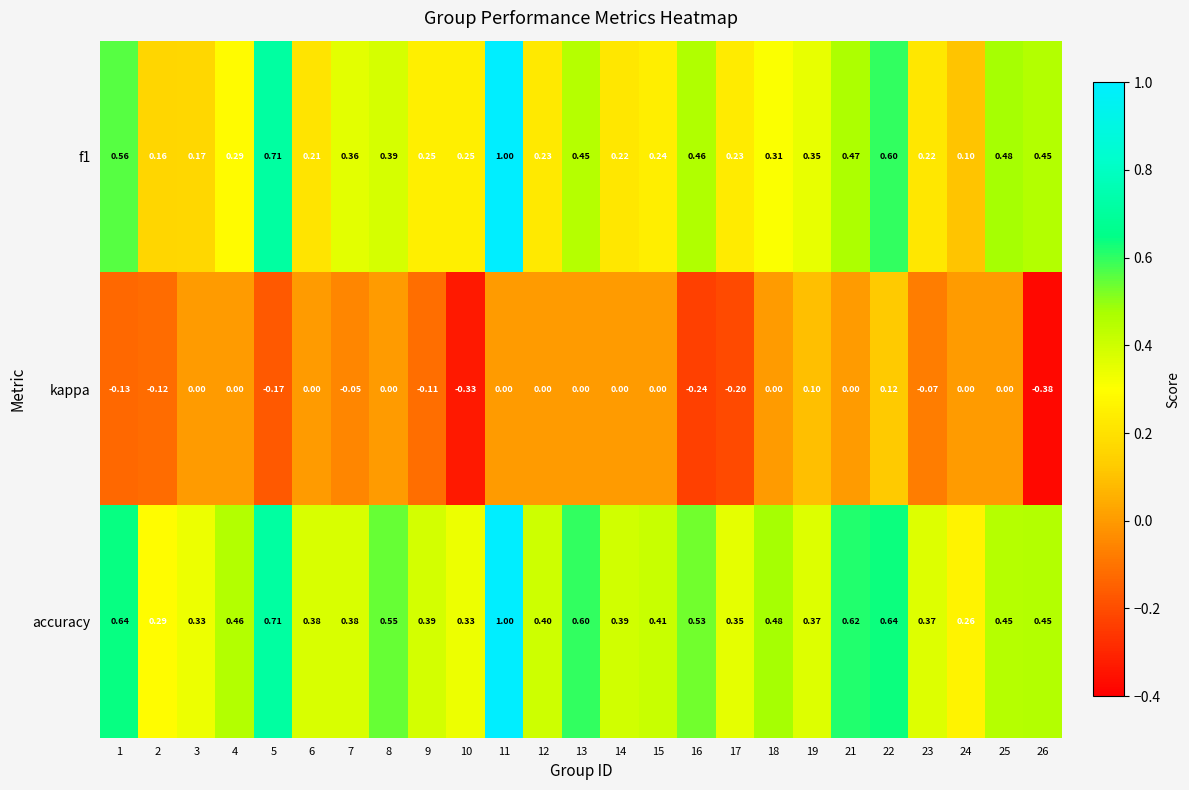

Which series has the largest range (max minus min)?

f1